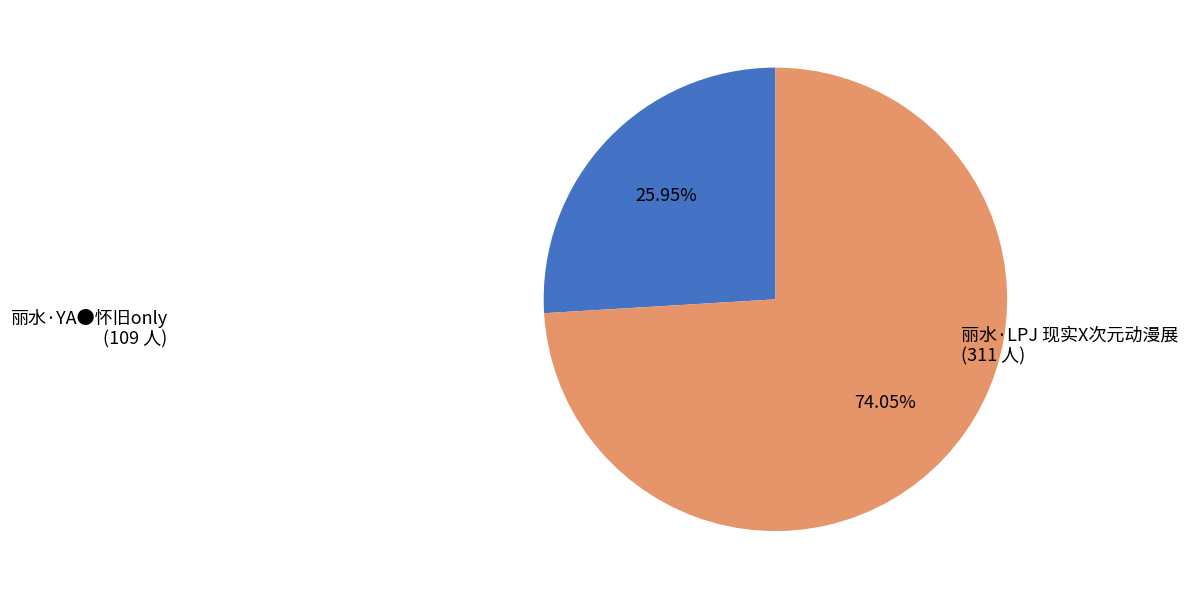

Is there a majority slice in this chart?

Yes